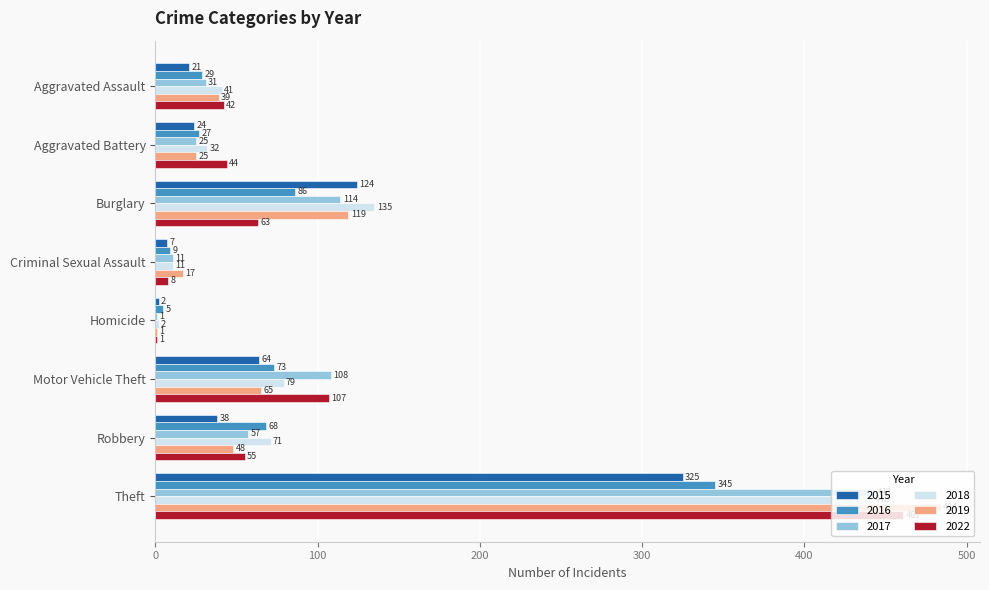

At which label is 2015 closest to 163?

Burglary